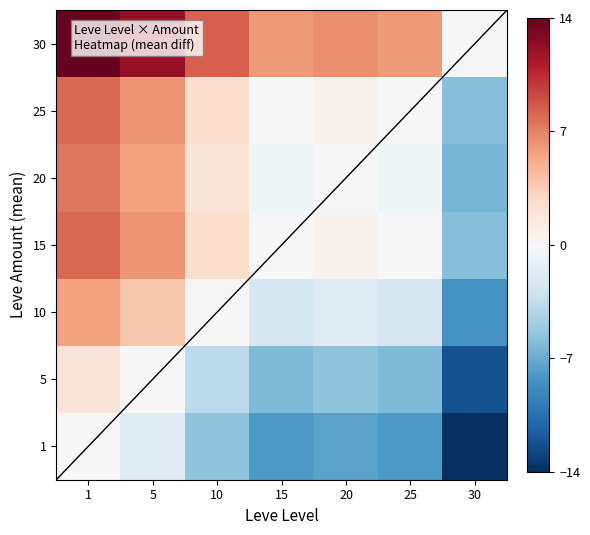

How many data points does each series have?

7